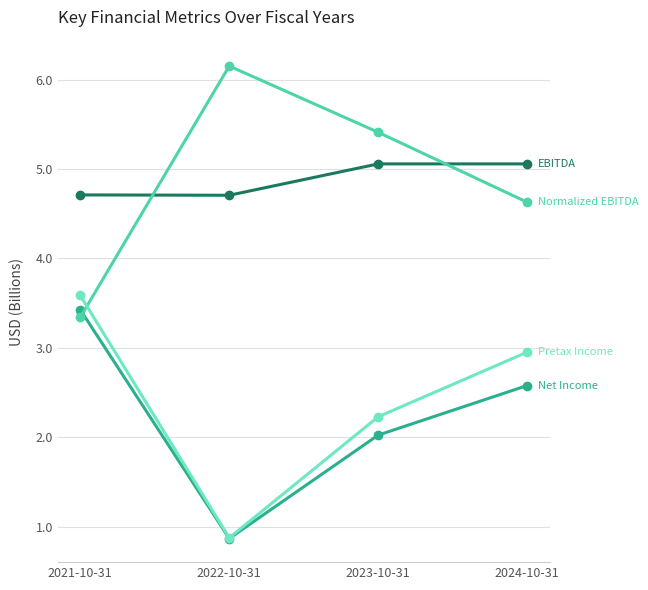

Count the number of data series in this chart.

4